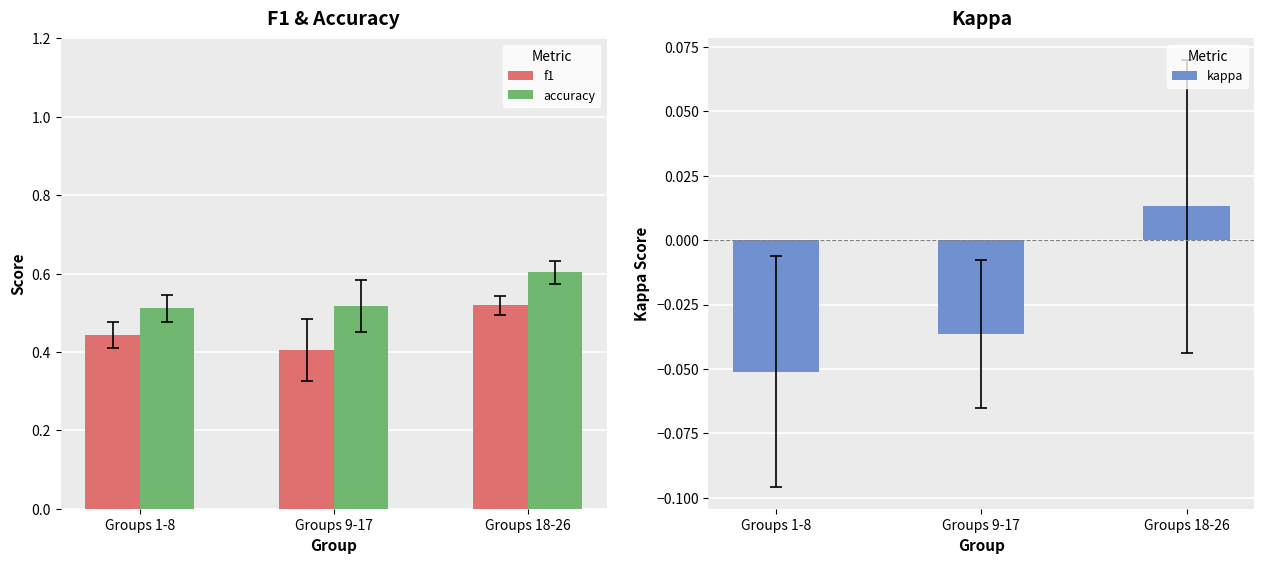

What position from the left is Groups 9-17?

2